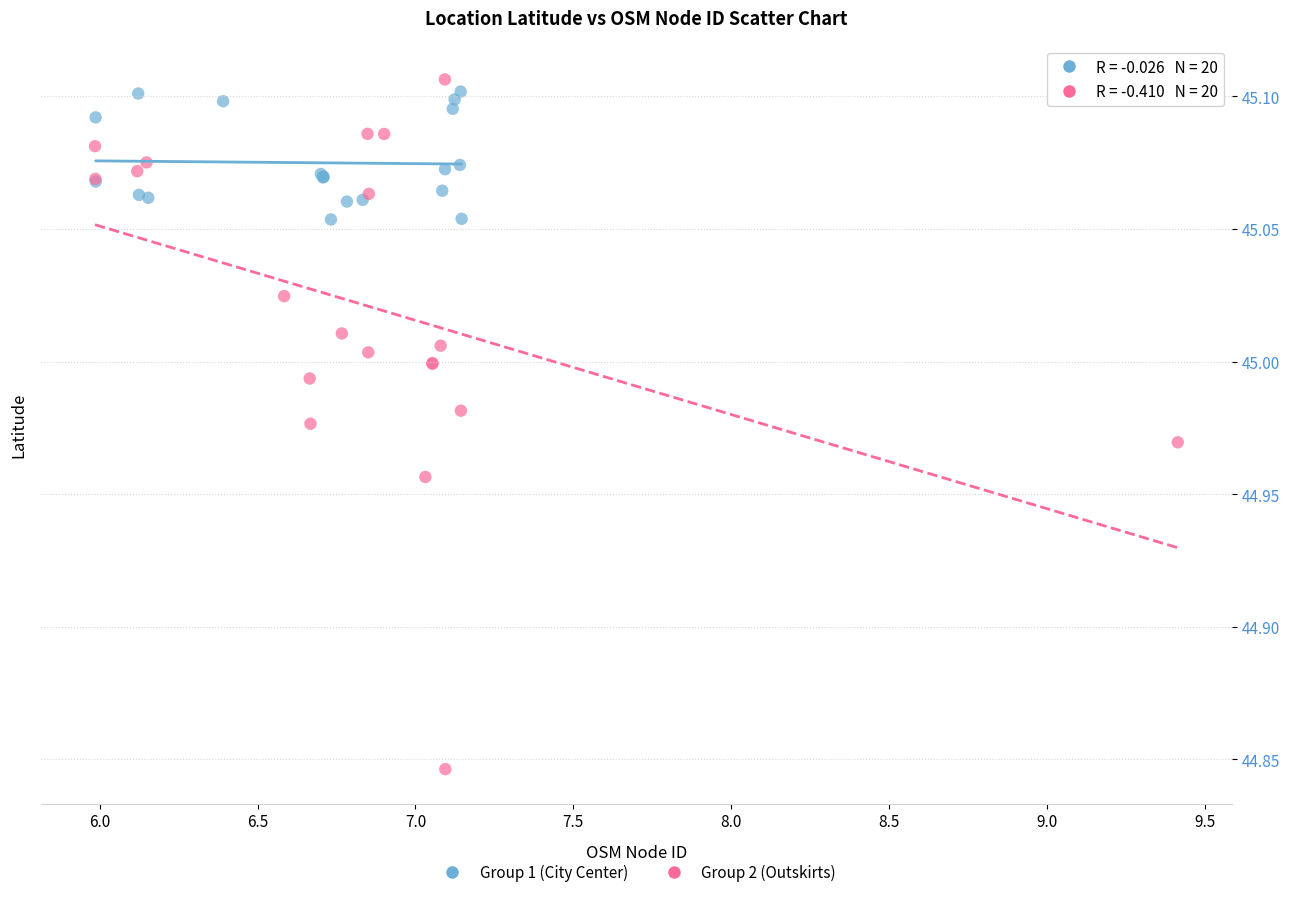

Which series has the widest spread of Y values?

Group 2 (Outskirts)